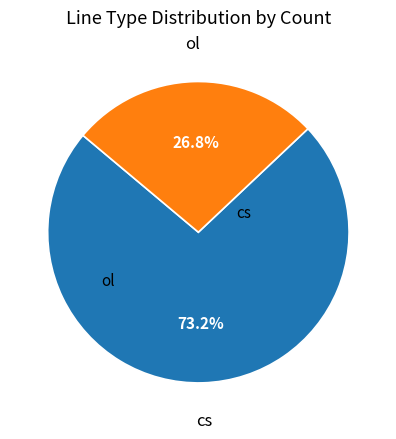

Is there a majority slice in this chart?

Yes